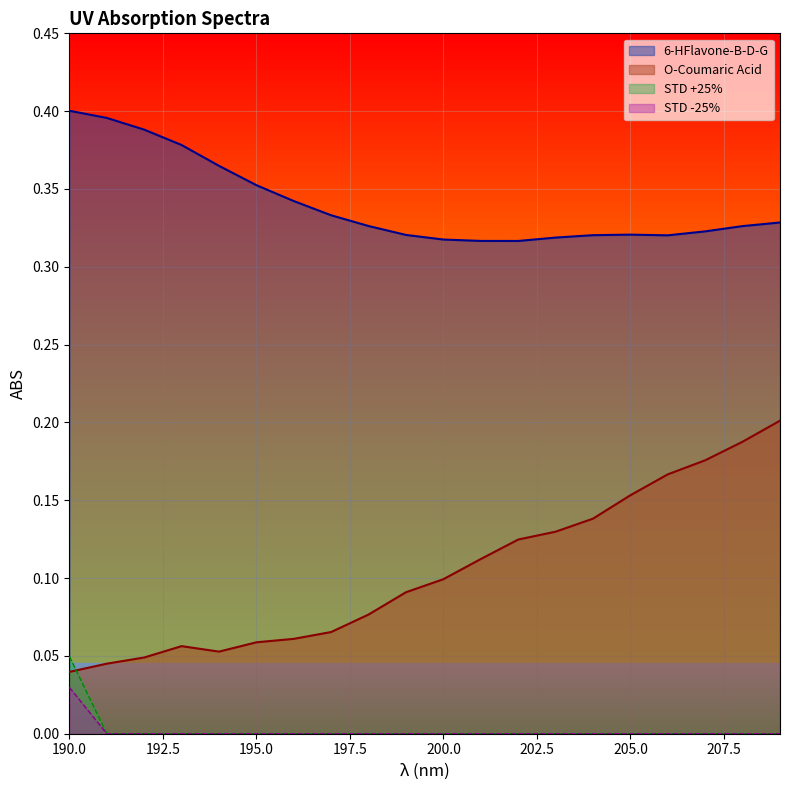

What is the value of the O-Coumaric Acid point at the 17th from the left?

0.2